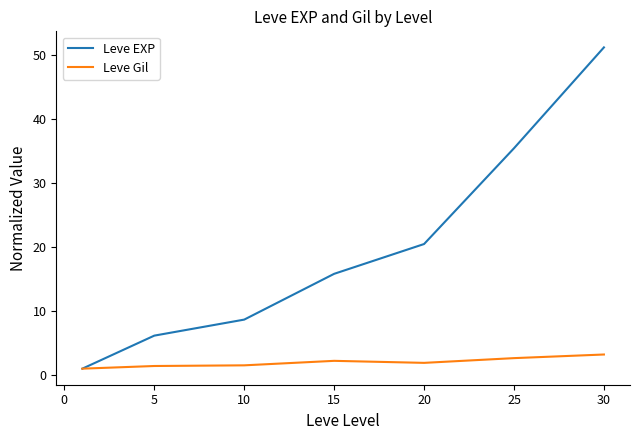

Which series has the largest total across all categories?

Leve EXP